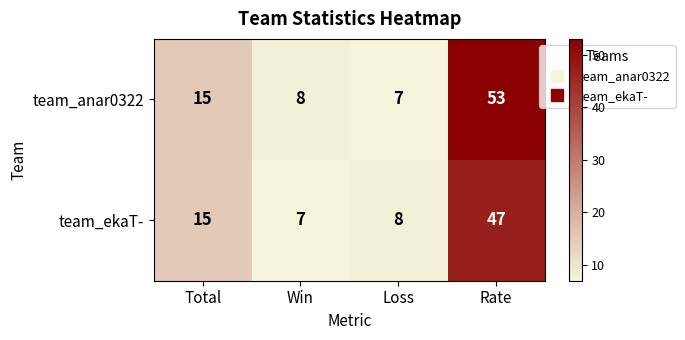

Reading left to right, transcribe all the data shown in this chart.

team_anar0322: Total=15	Win=8	Loss=7	Rate=53
team_ekaT-: Total=15	Win=7	Loss=8	Rate=47